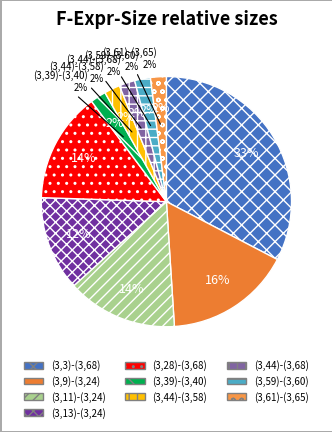

To the nearest percent, what portion does (3,3)-(3,68) represent?

33%